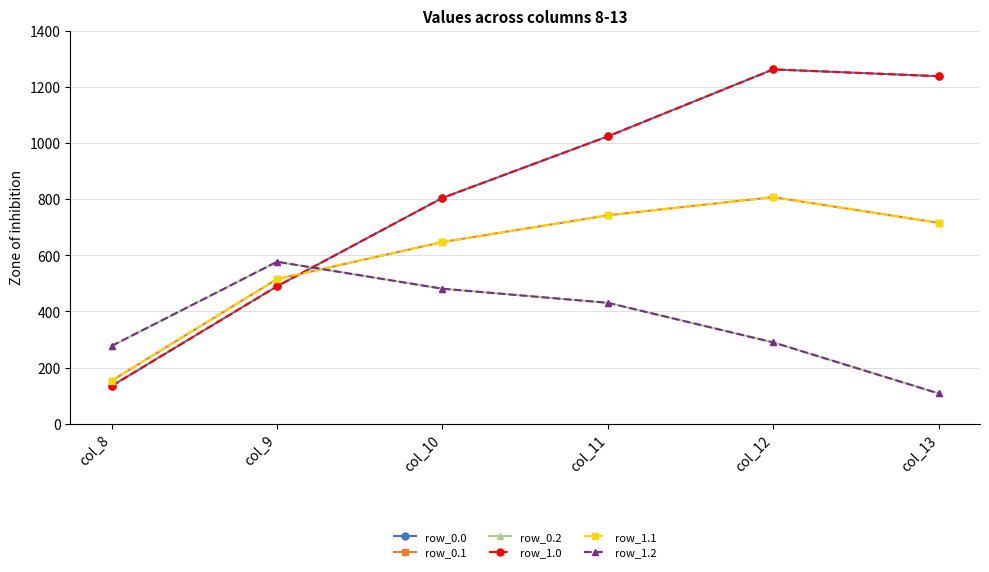

What is the sum of the row_0.0 values at col_12 and col_9?

1750.9